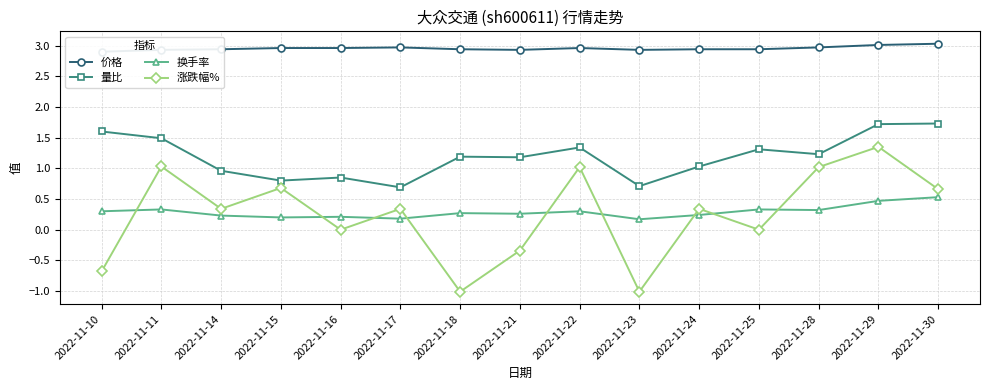

True or false: 价格 and 换手率 intersect in this chart.

False